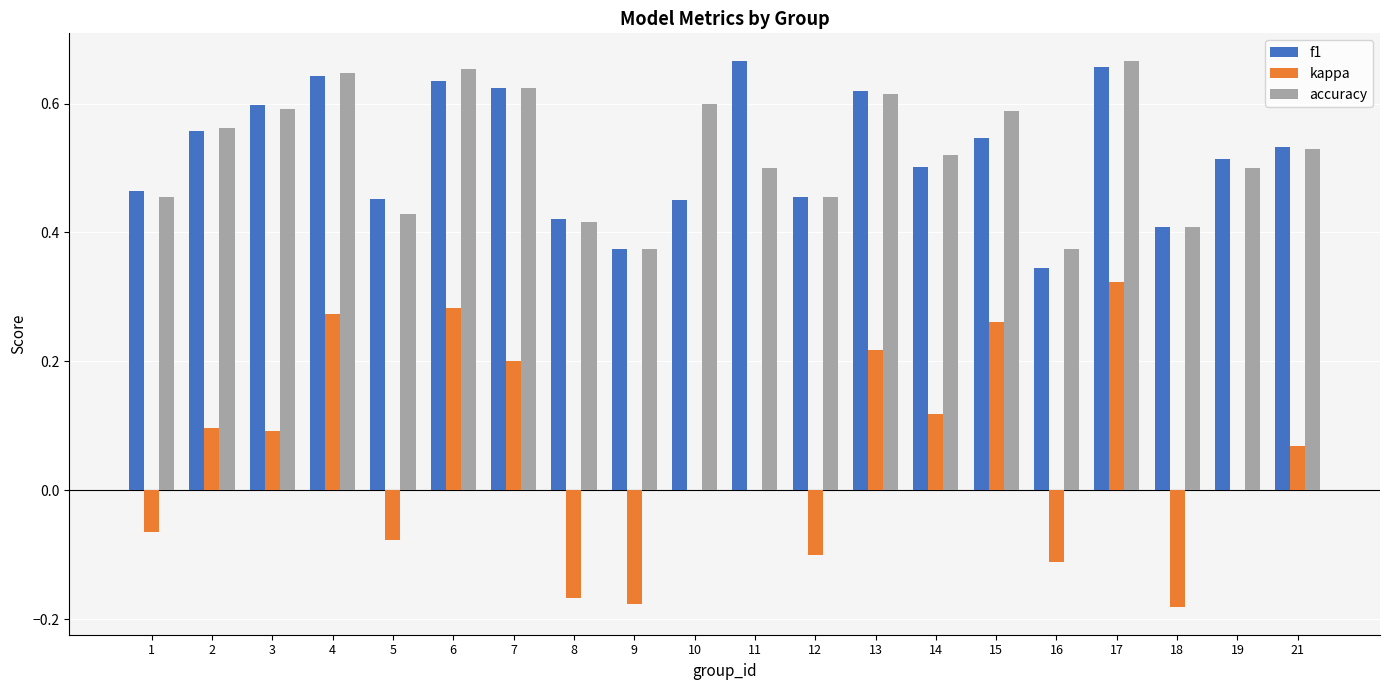

Is it true that accuracy equals 0.4 at 8?

True